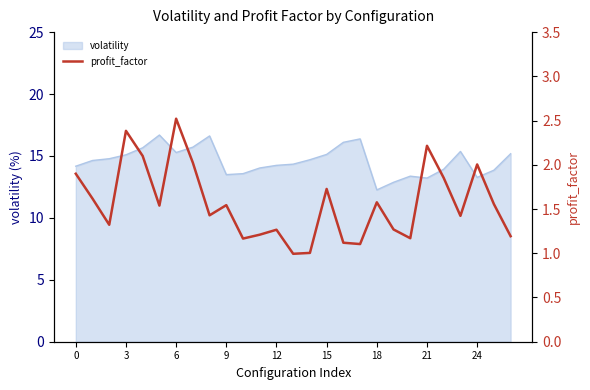

Count the number of categories in the chart.

27